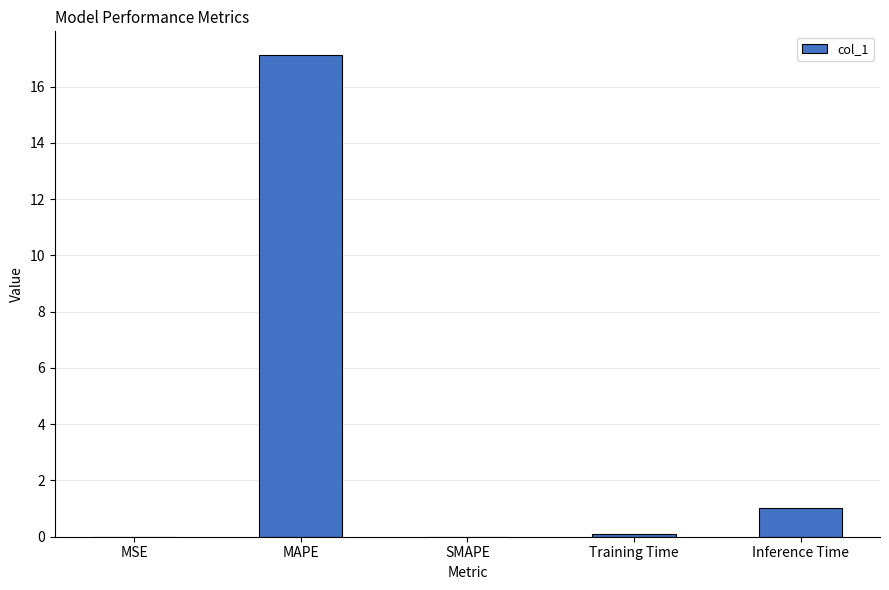

Count the number of categories in the chart.

5